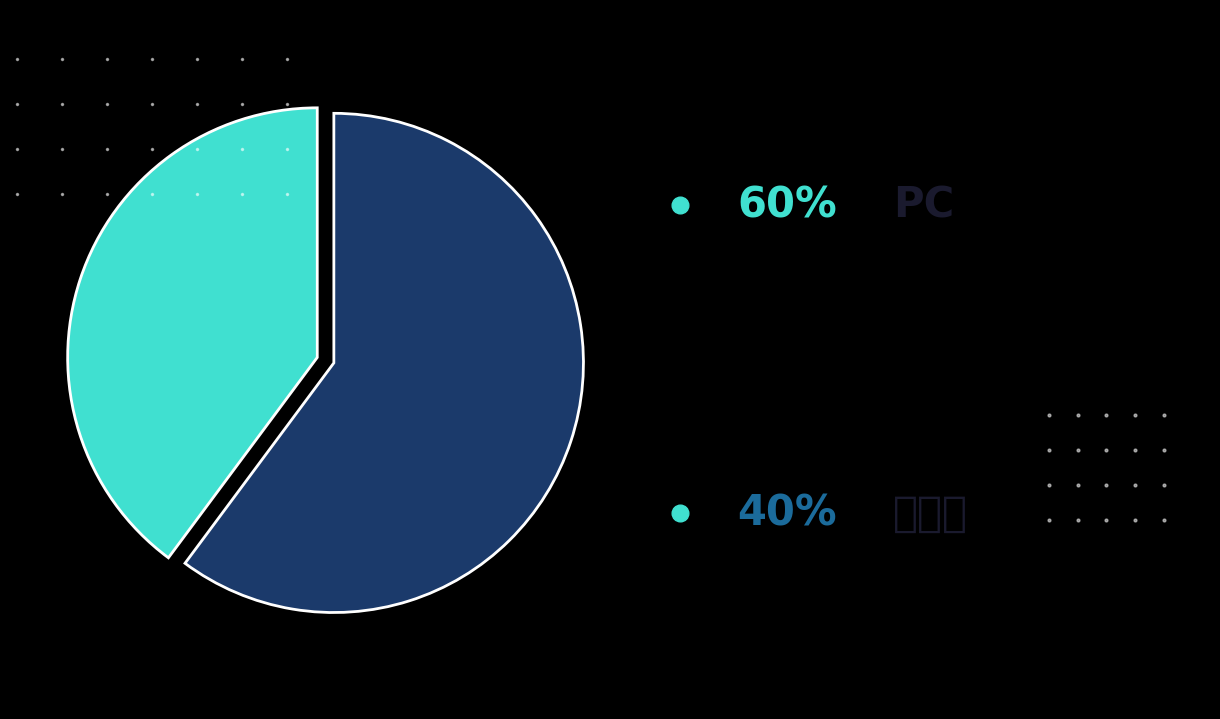

Count the number of slices in the pie.

2